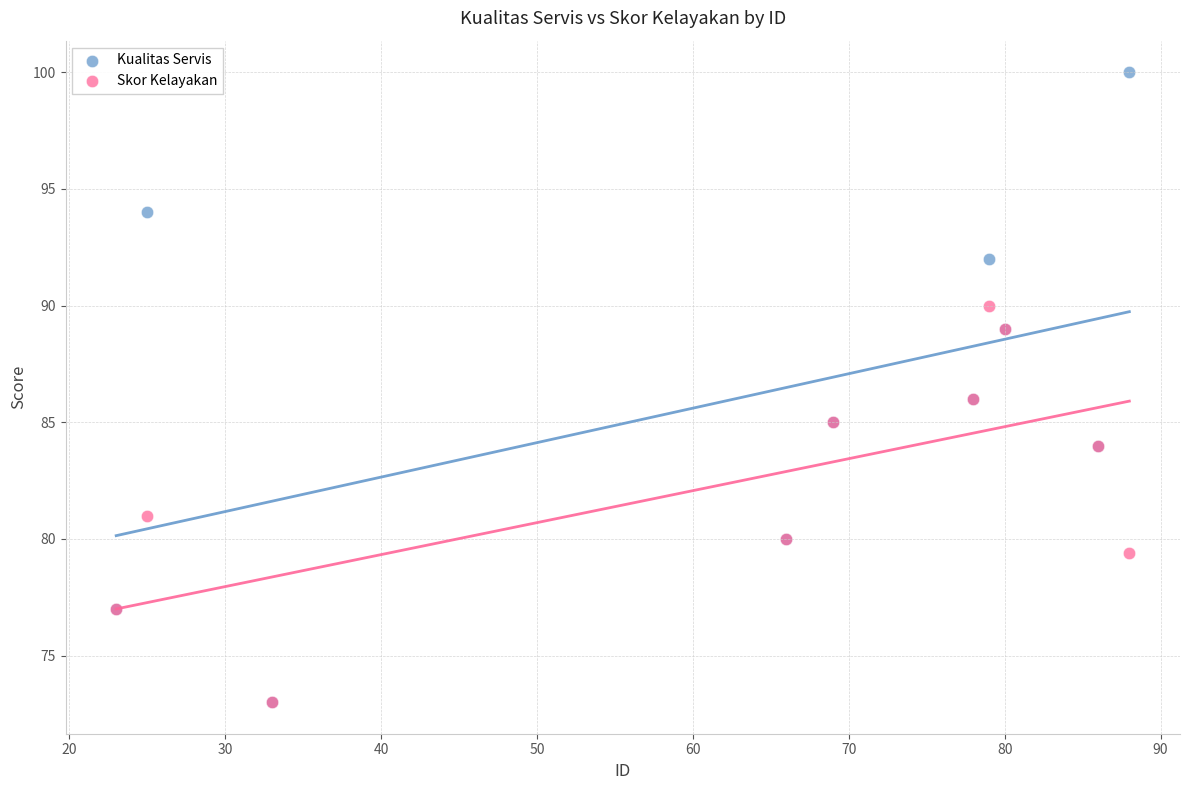

What are all the series names shown in the legend?

Kualitas Servis, Skor Kelayakan